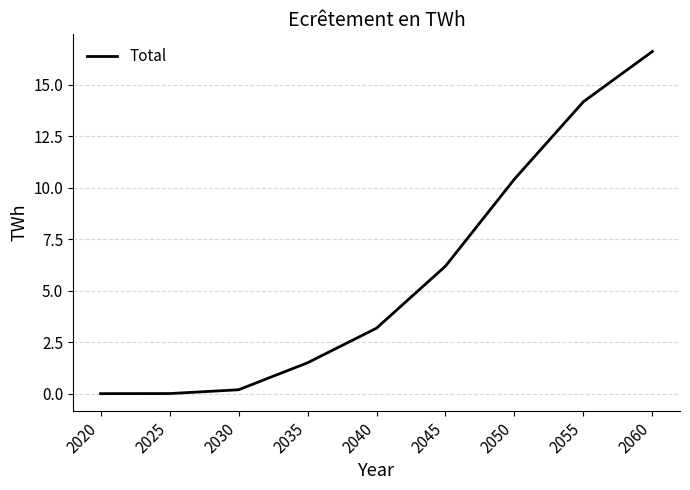

What is the difference between the maximum and minimum values?

16.6